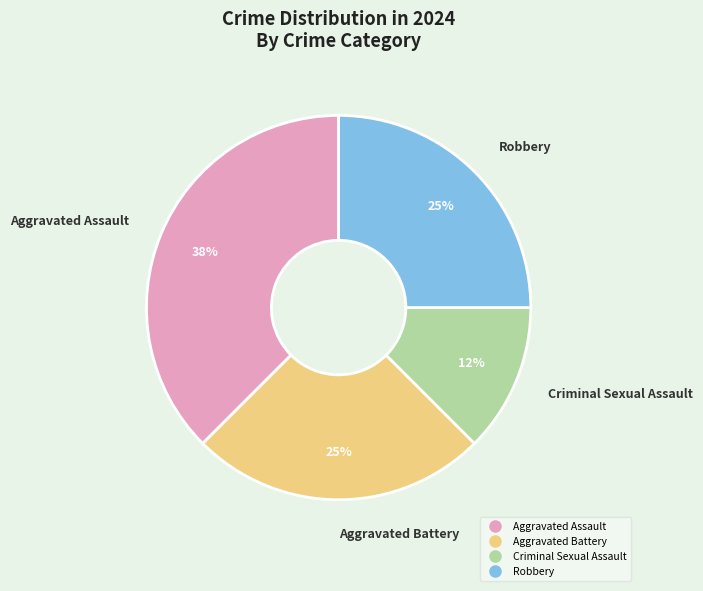

To the nearest percent, what is the average slice percentage?

25%